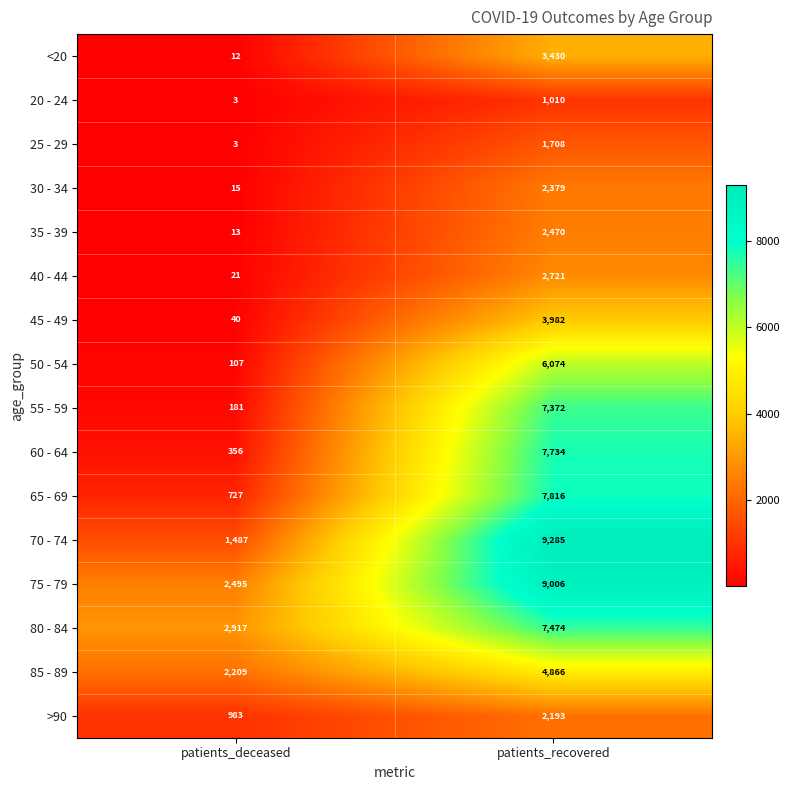

What is the approximate value of 35 - 39 at patients_recovered, to the nearest 10?

2470